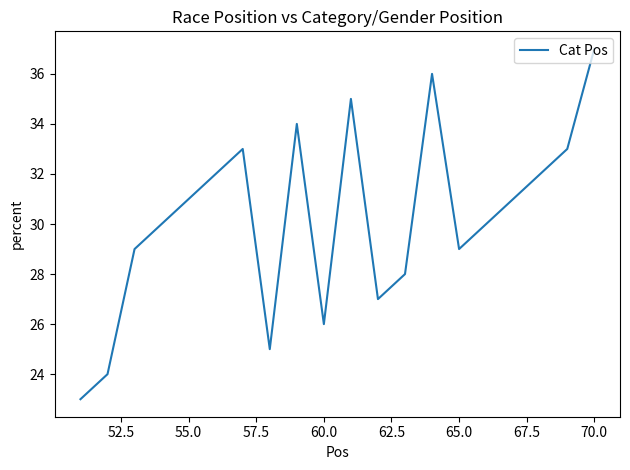

What is the difference between the maximum and minimum values?

14